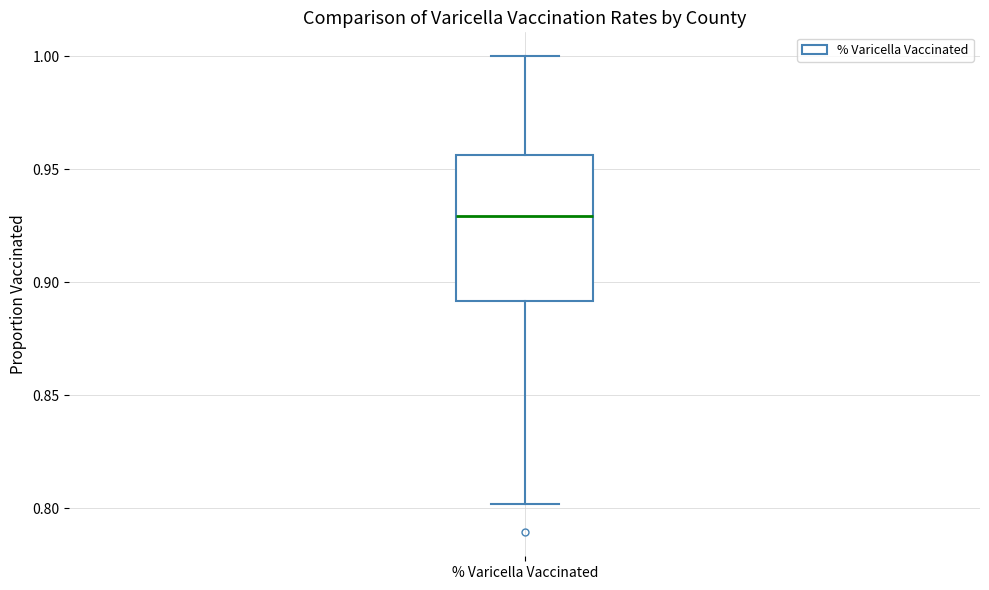

Where does the median line of the box for % Varicella Vaccinated sit on the y-axis? The values are not printed on the chart, so give them approximately, as read against the axis.

0.930